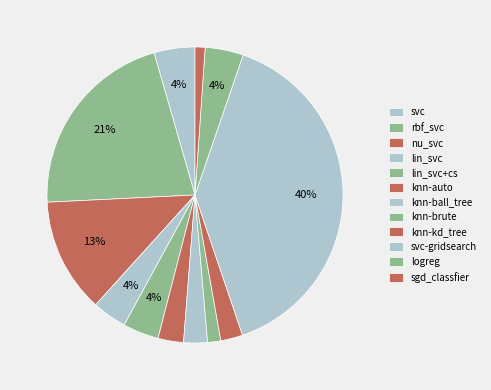

How many segments does this pie chart have?

12